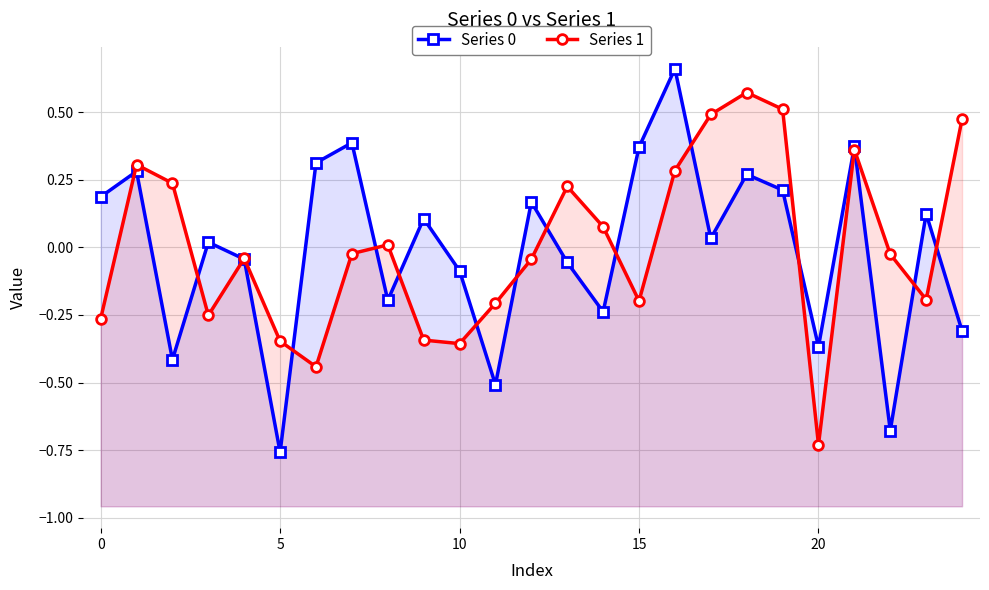

Which category has the highest value in the Series 1 series?

18